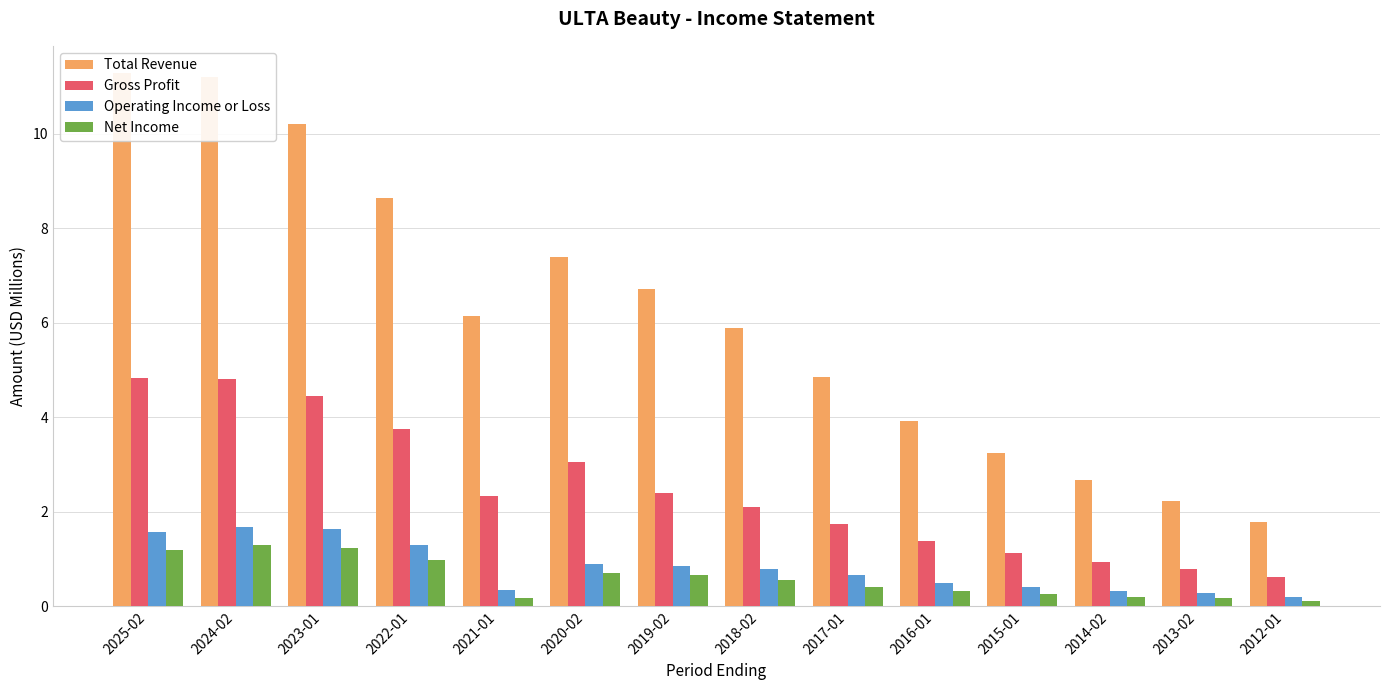

What is the total value across all series at 2023-01?

17.5